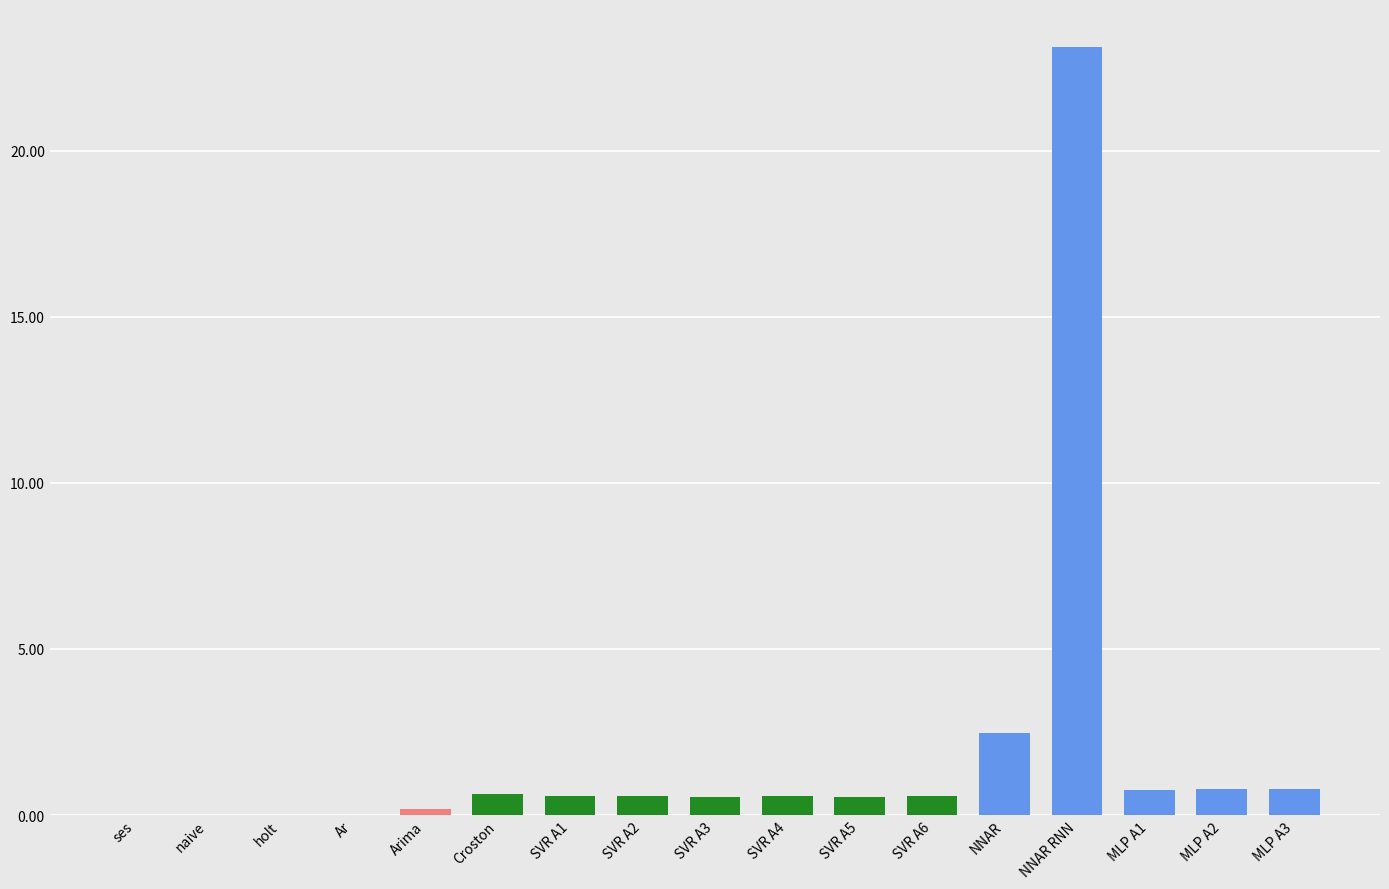

The value at SVR A6 is 0.6. True or false?

True